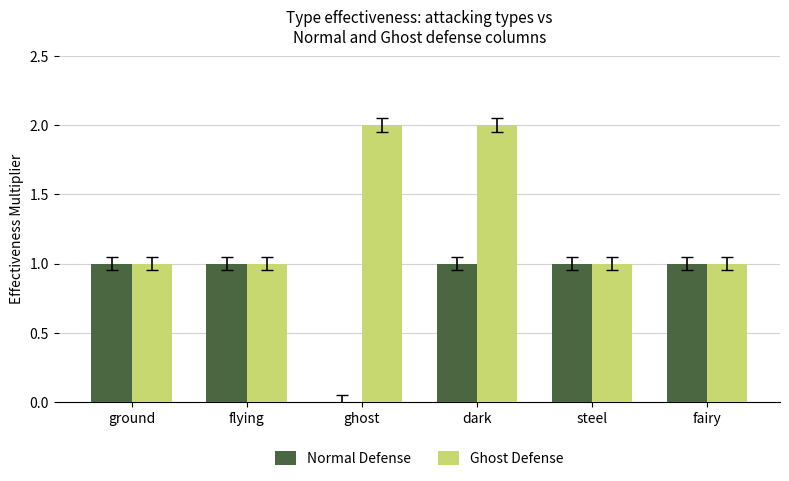

The Normal Defense series shows 1 at dark. True or false?

True